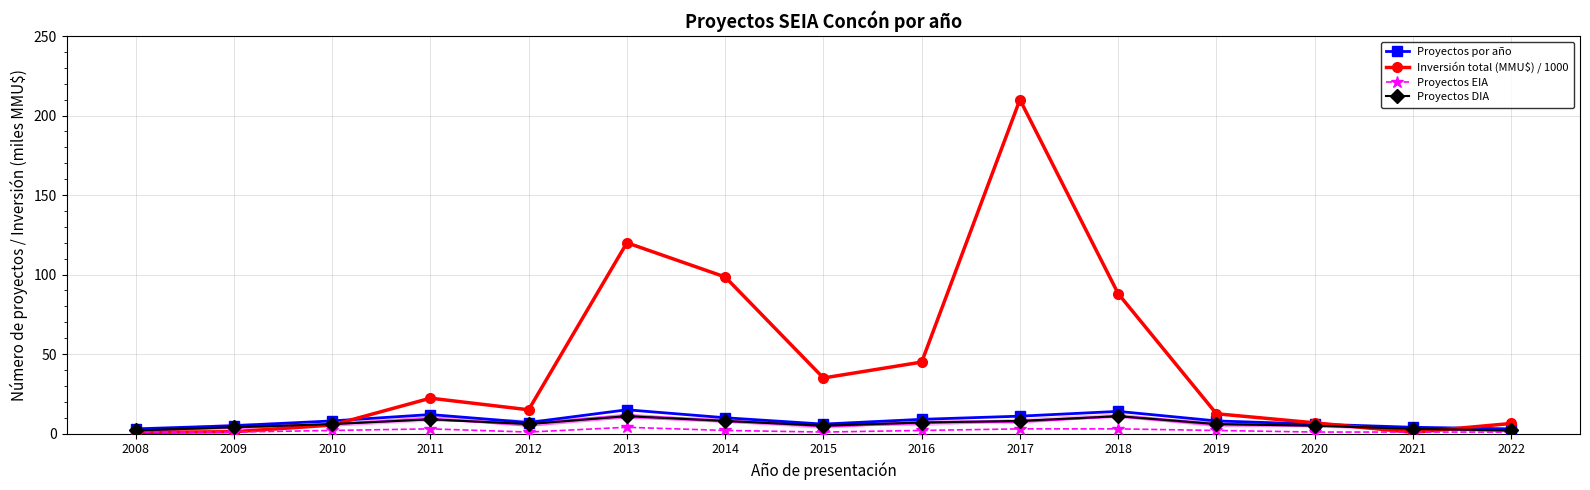

Where do Proyectos EIA and Inversión total (MMU$) / 1000 first cross each other?

2008 and 2009